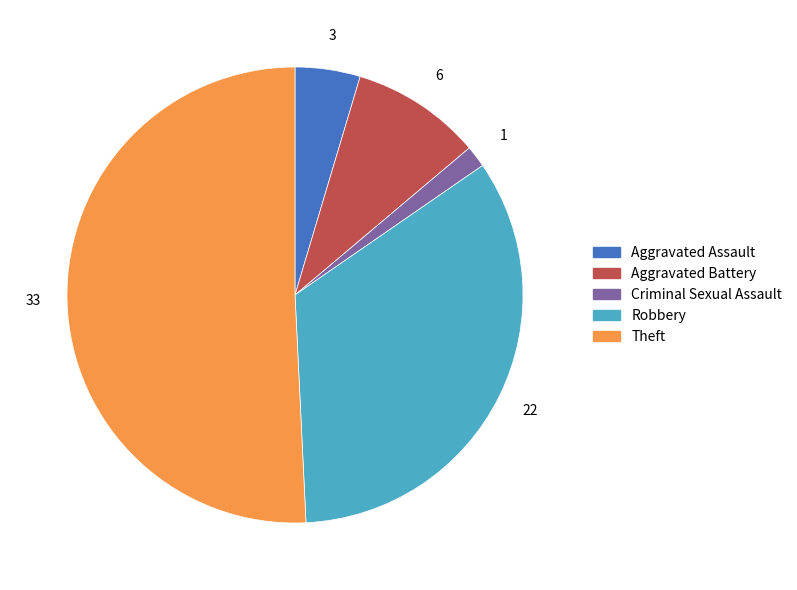

Is there any slice that represents more than half of the pie?

Yes